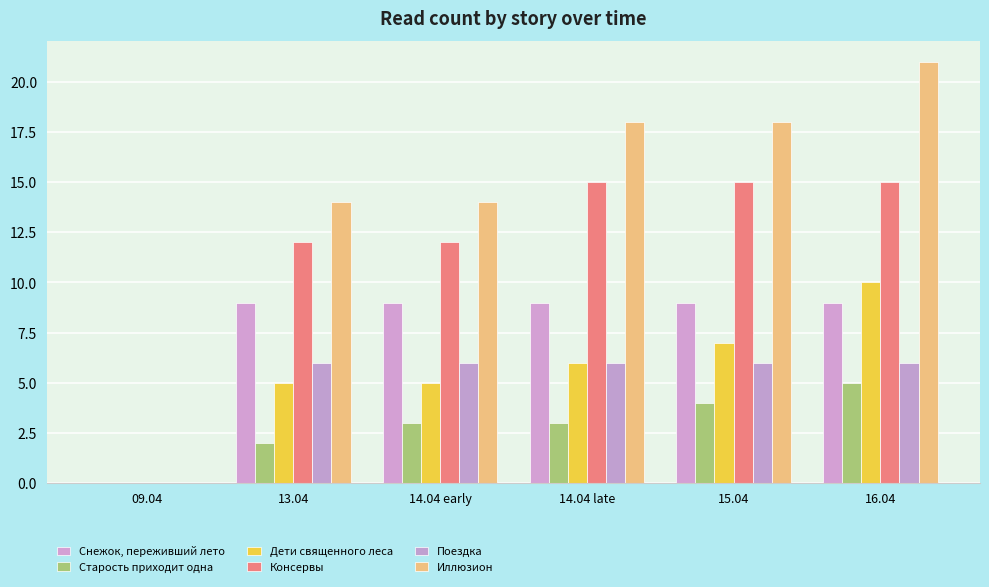

What is the difference between the Дети священного леса values at 09.04 and 16.04?

10